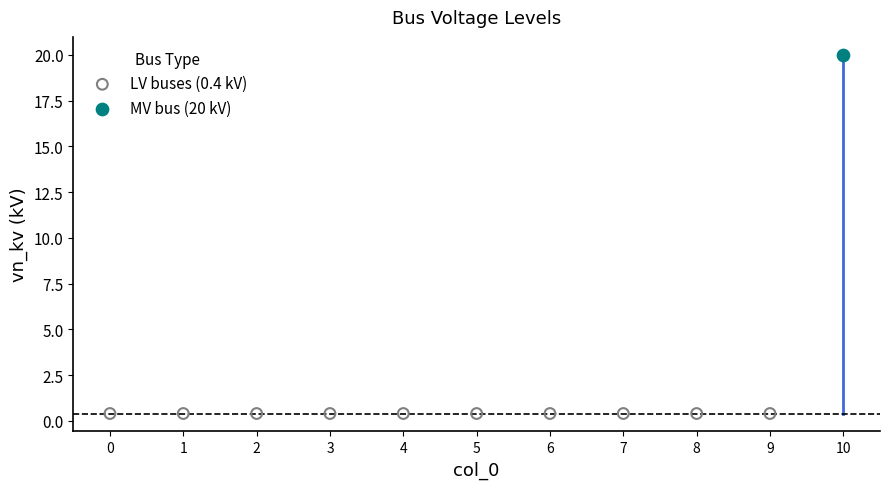

Which series reaches the minimum Y coordinate?

LV buses (0.4 kV)